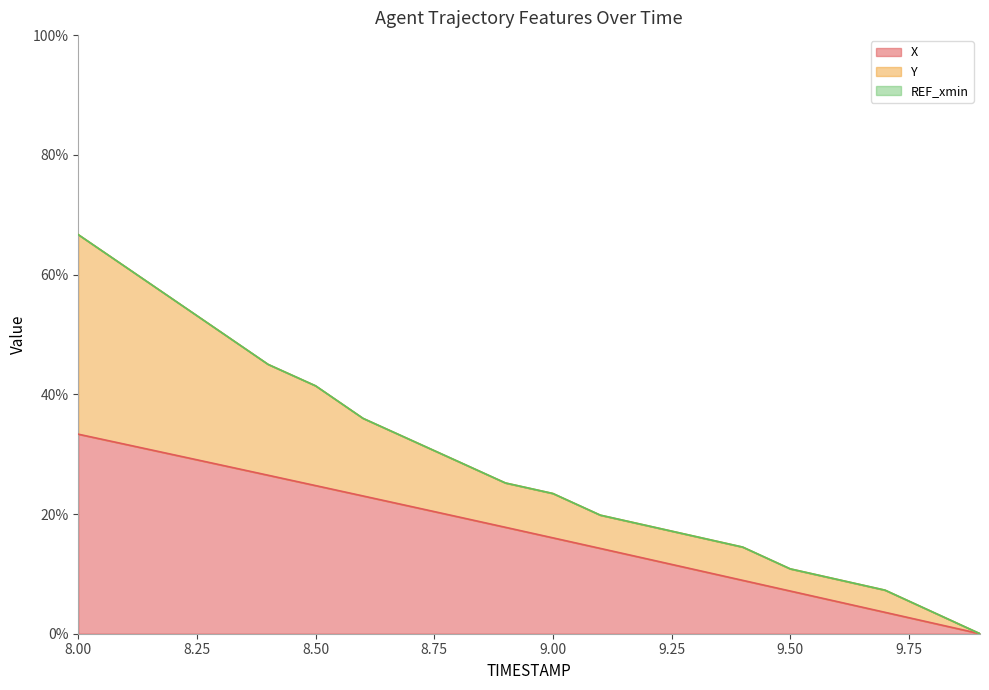

Between 9.0 and 9.9, which is larger?

9.0